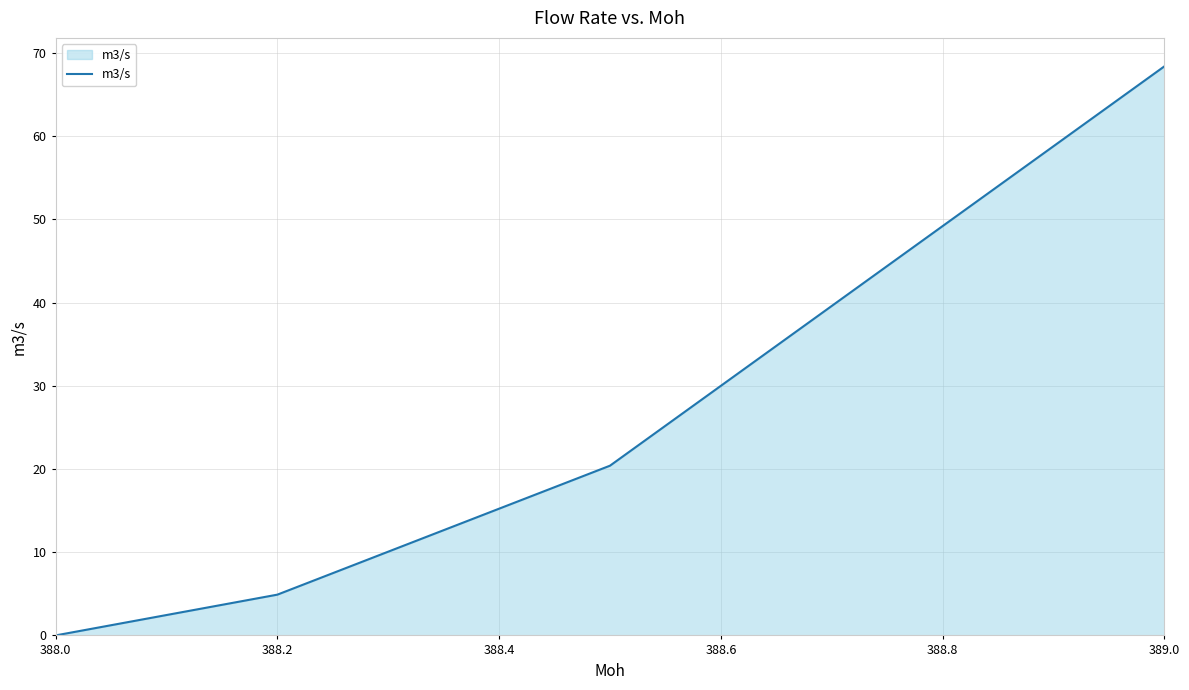

What is the difference between the maximum and minimum values?

68.4